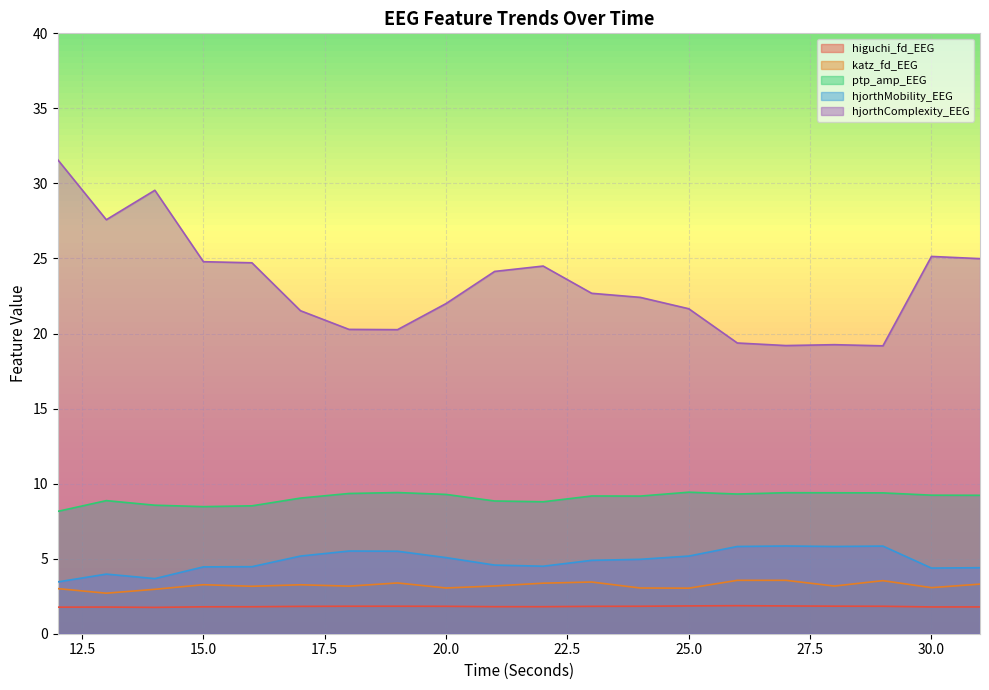

What are all the series names shown in the legend?

higuchi_fd_EEG, katz_fd_EEG, ptp_amp_EEG, hjorthMobility_EEG, hjorthComplexity_EEG